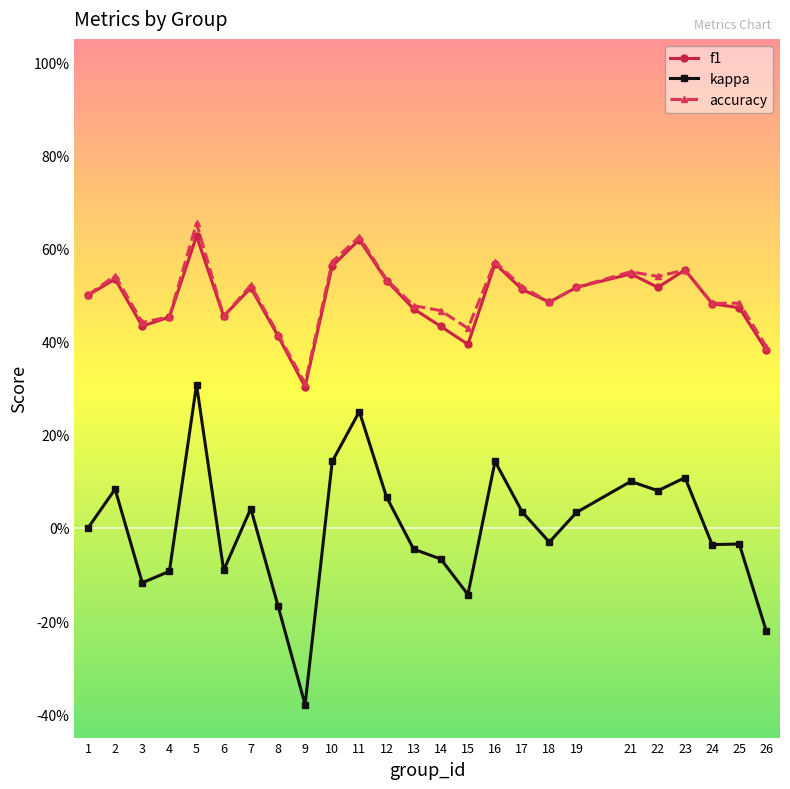

At how many categories does at least one series exceed 0?

25